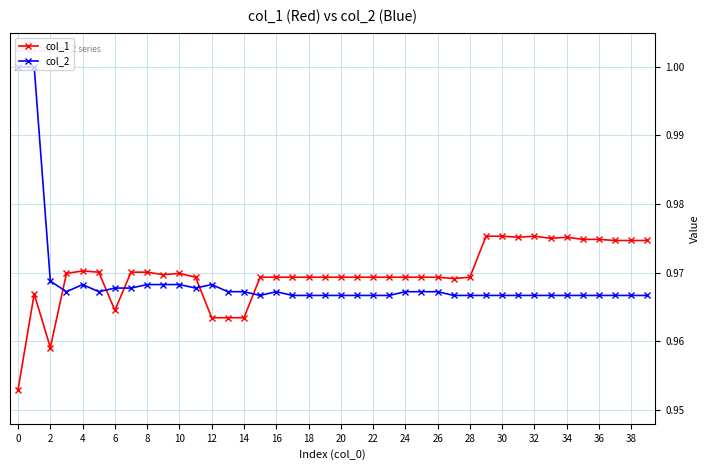

At how many categories does at least one series exceed 0?

40